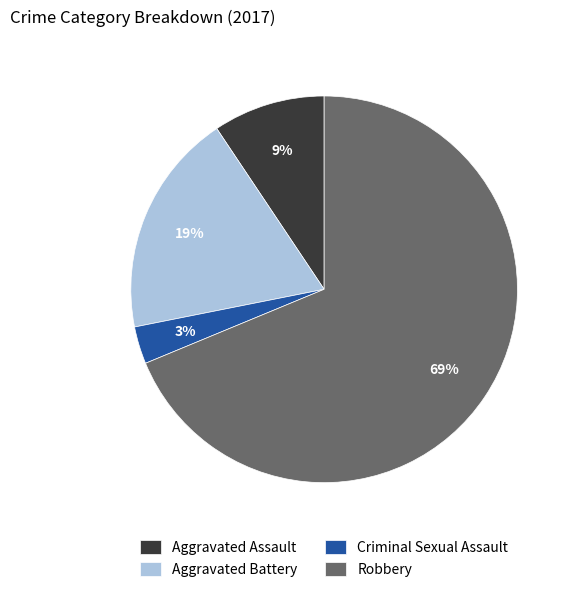

To the nearest percent, what percentage of the pie is Criminal Sexual Assault?

3%